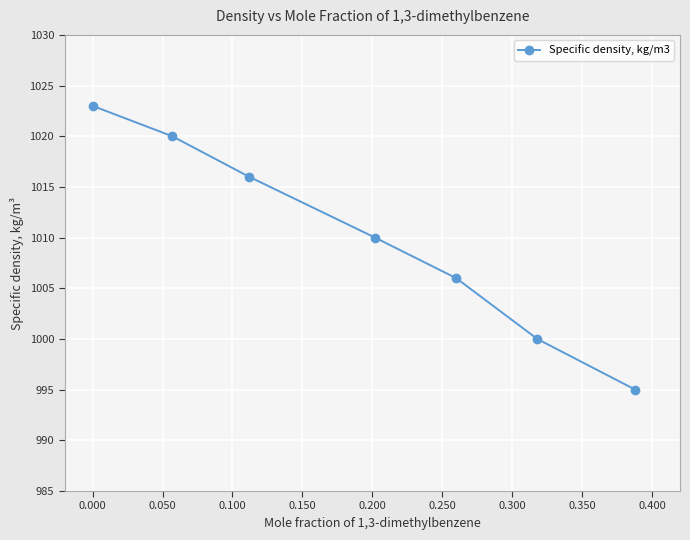

Count the values in the range 1000 to 1020.

5